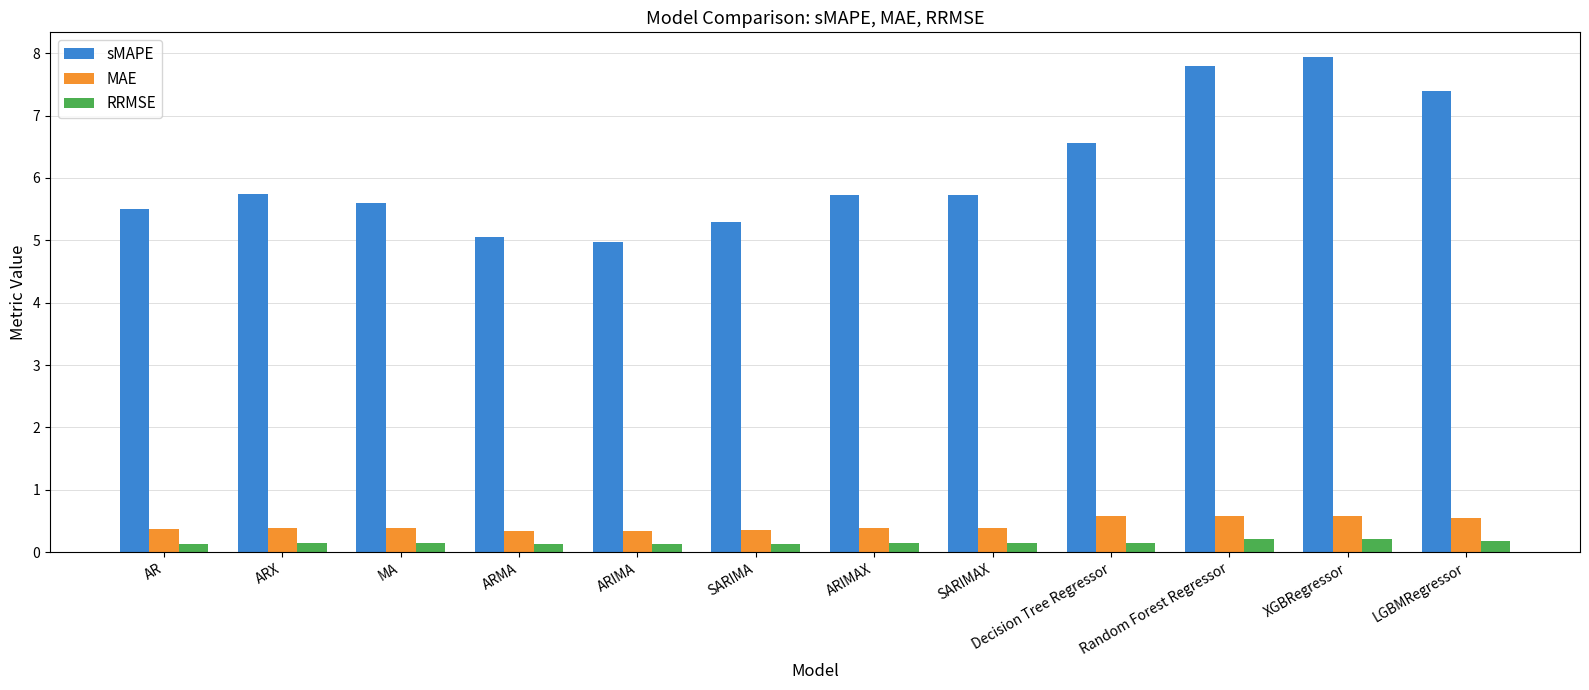

Between SARIMA and SARIMAX, which series saw the biggest shift?

sMAPE